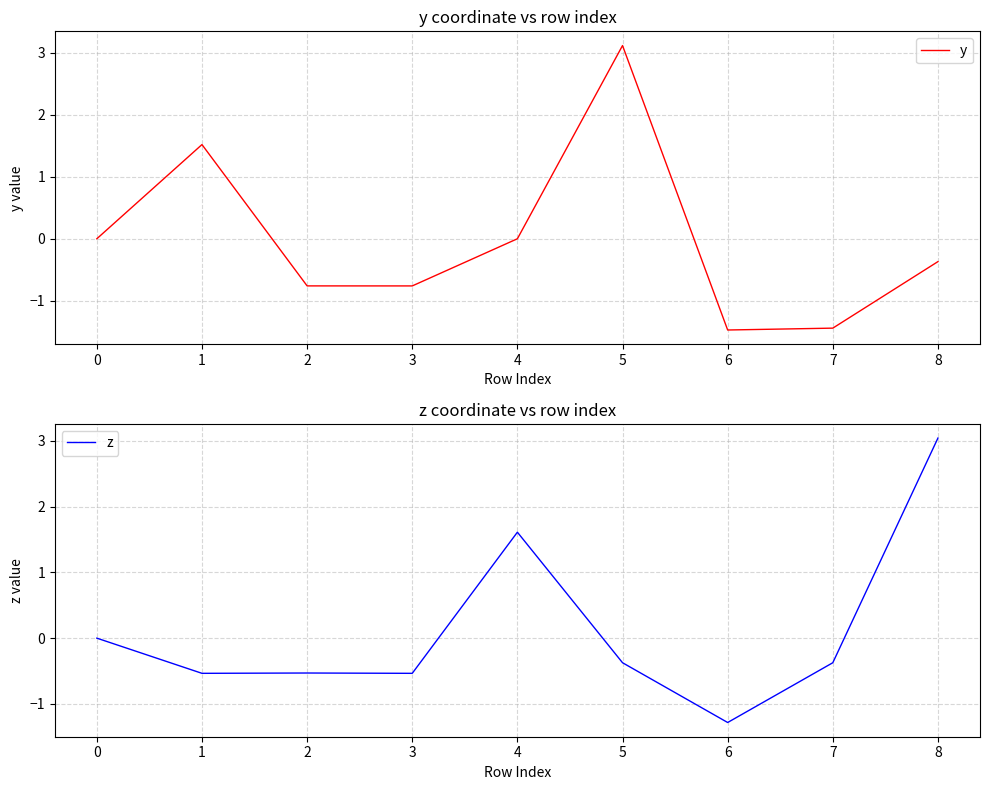

True or false: y has a value of -1.4 at 7.

True